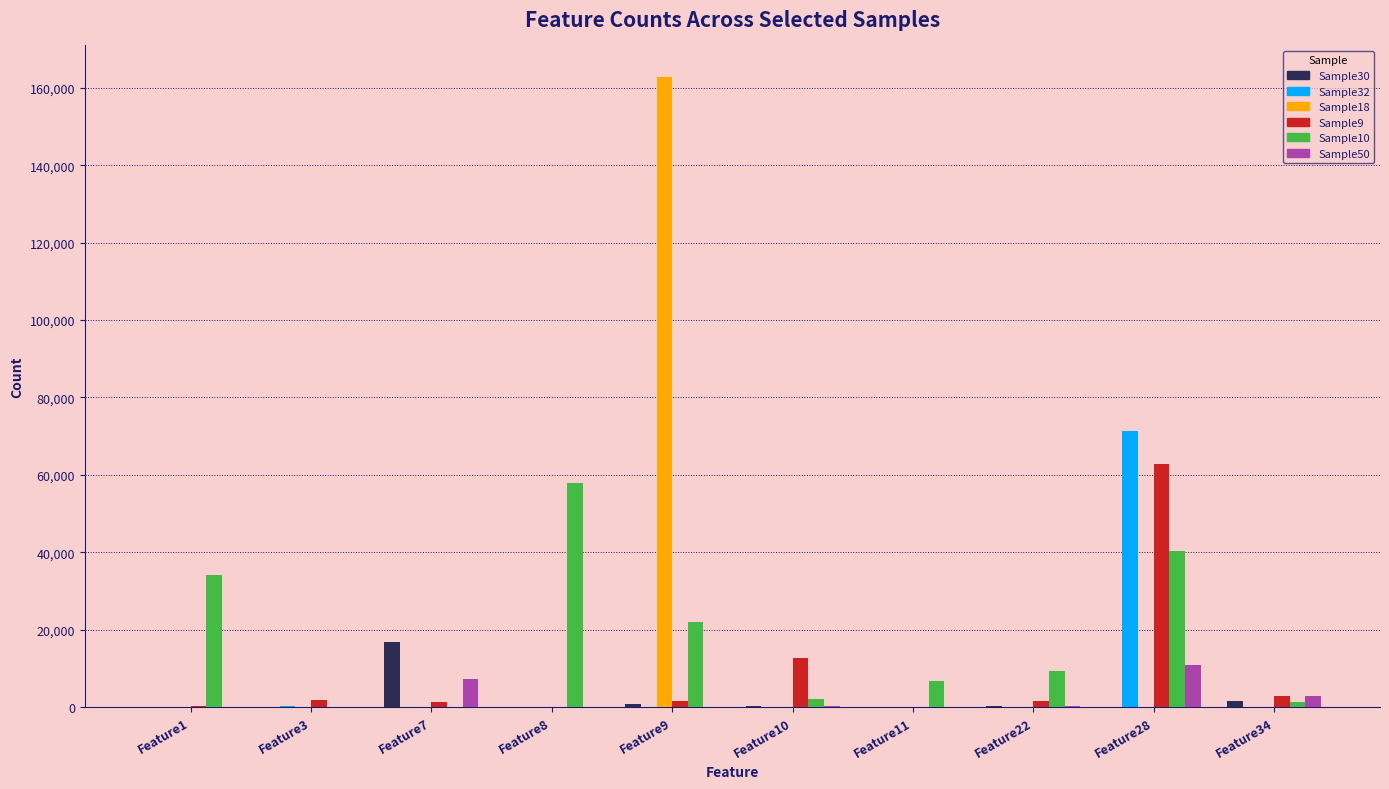

How many groups of bars are there?

10